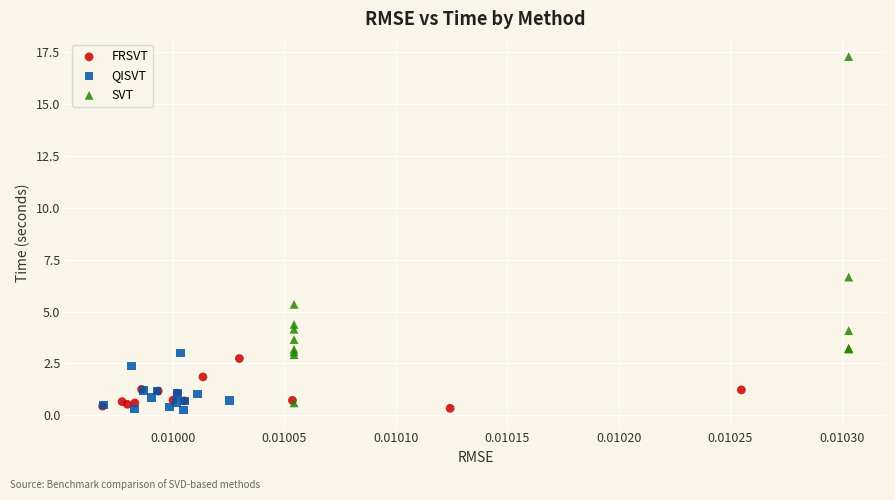

Which series has the largest Y range (max minus min)?

SVT